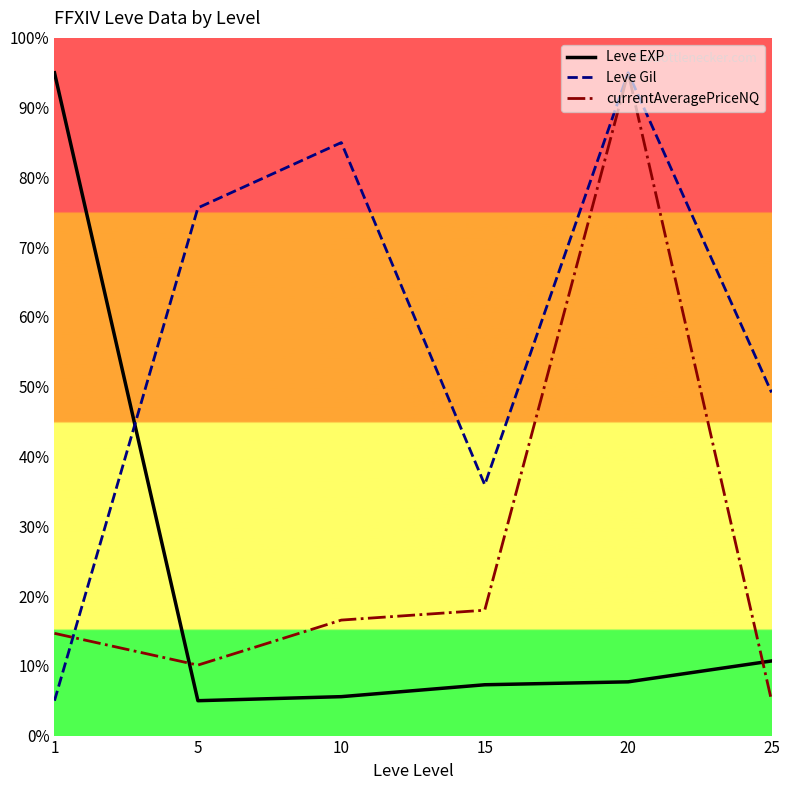

Where do Leve Gil and Leve EXP first cross each other?

1 and 5